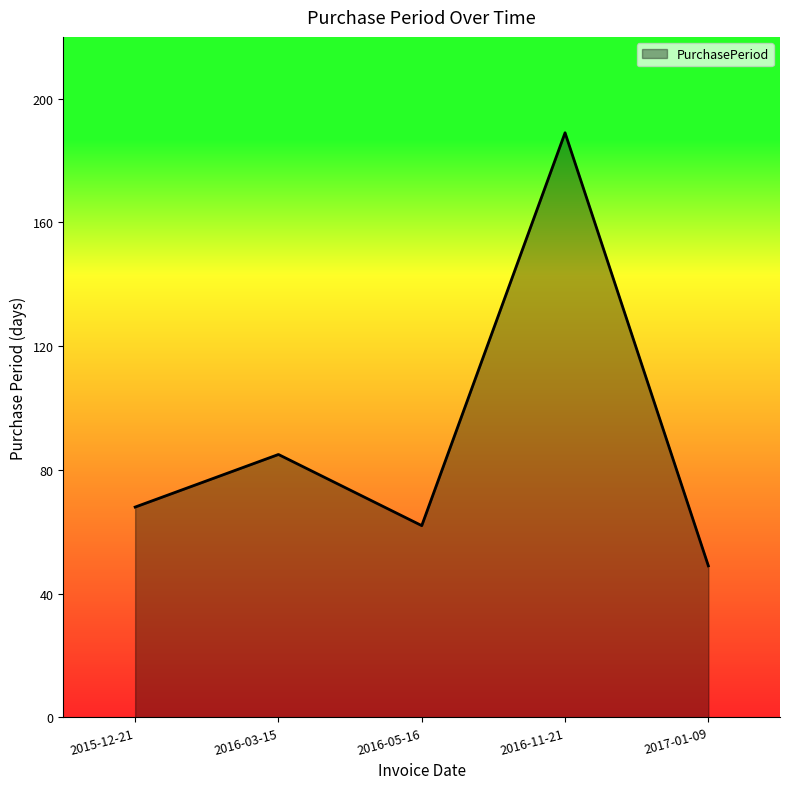

Approximately how many times larger is the value at 2016-03-15 compared to 2017-01-09?

1.7